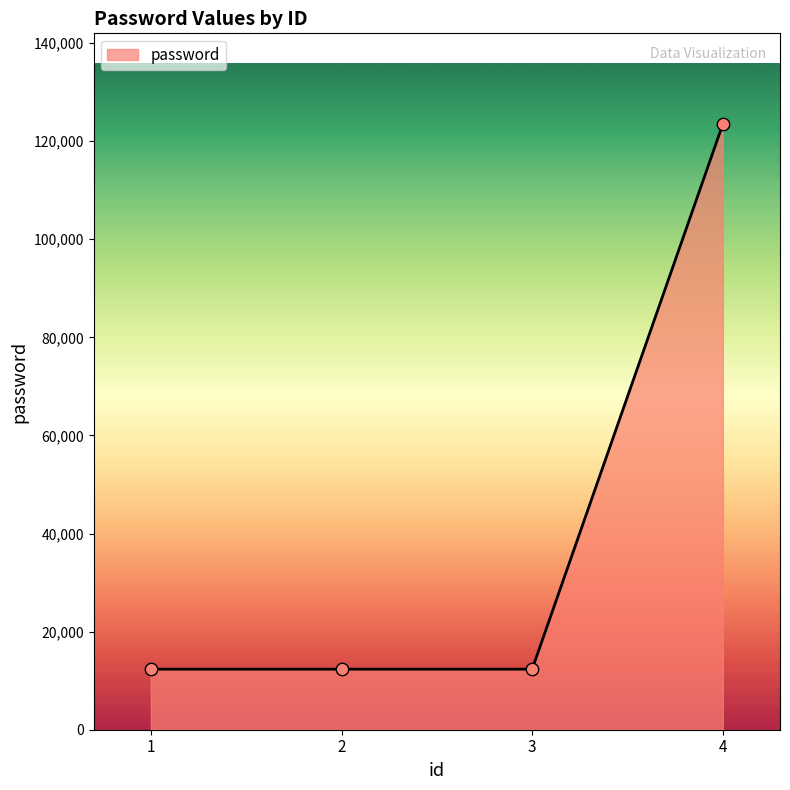

What is the change in value from 3 to 4?

+111111